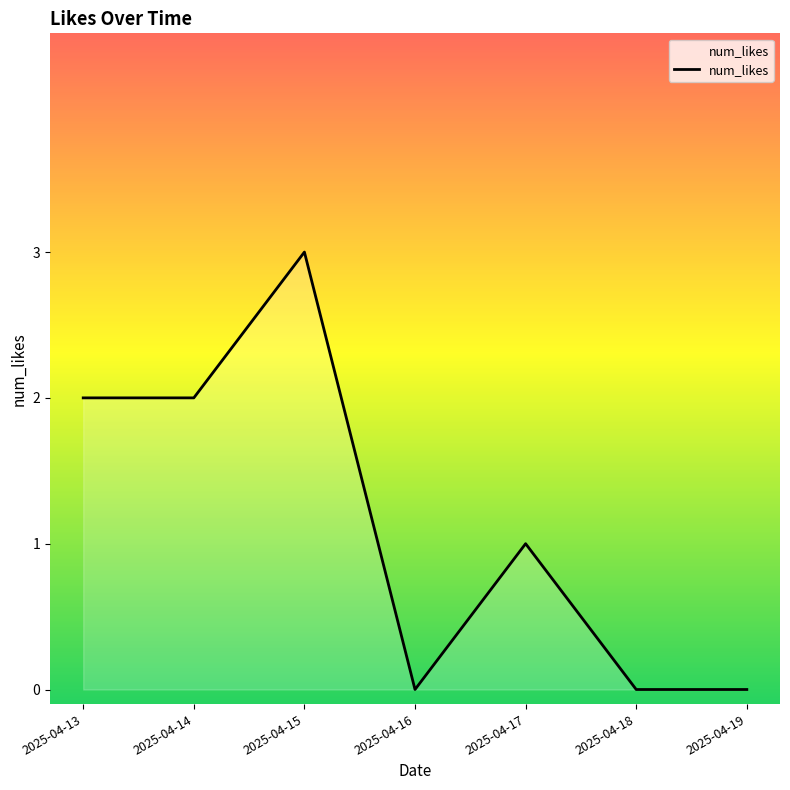

Does the chart have visible grid lines?

No